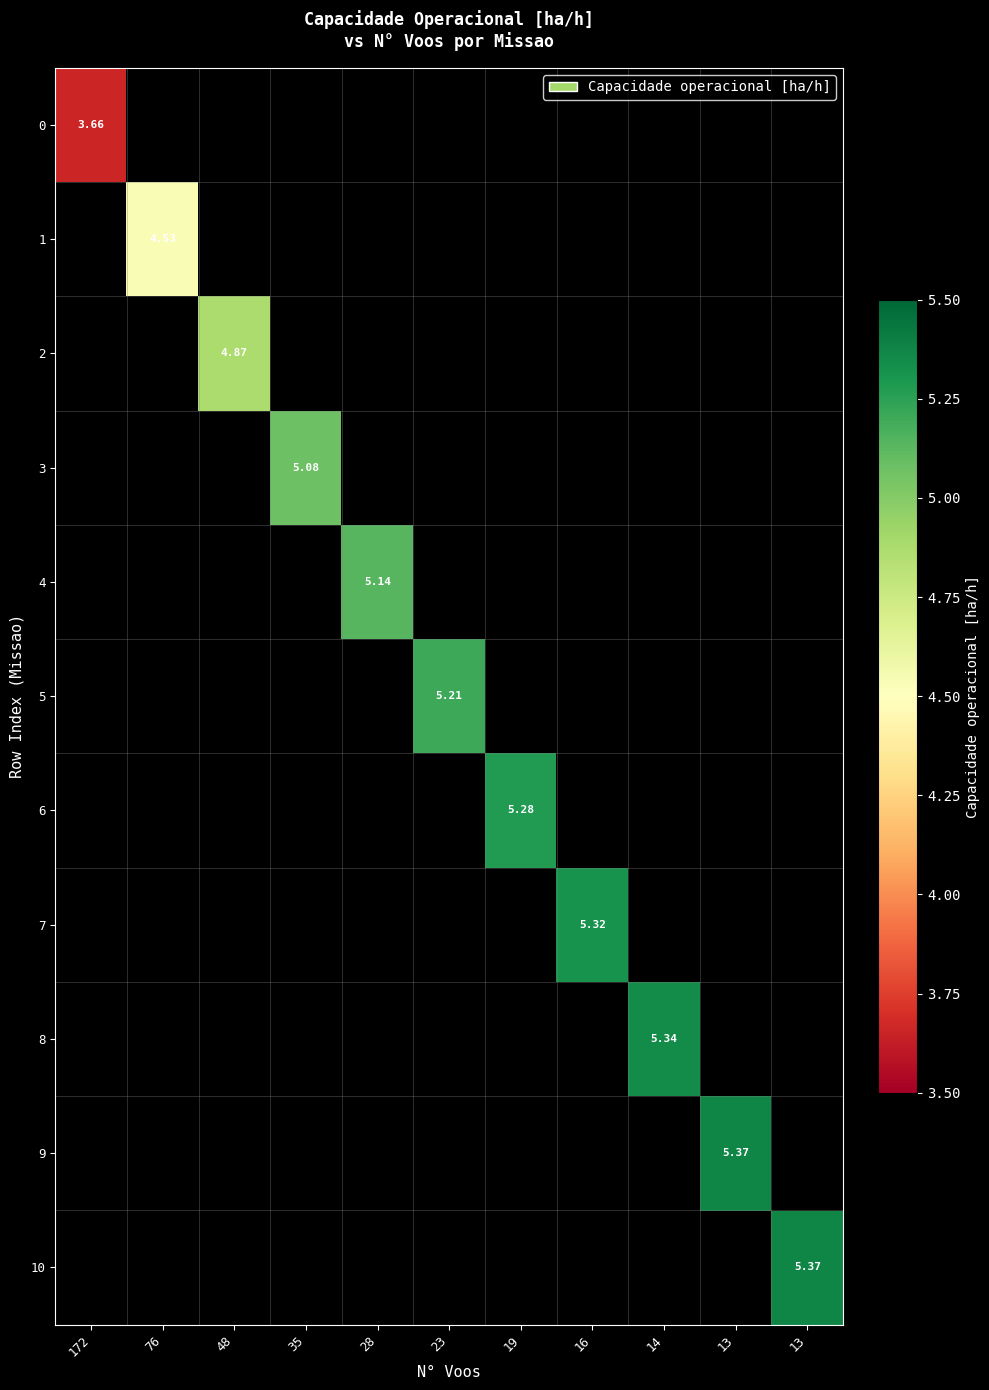

Is the value of 10 at 13 greater than the value of 6 at 14?

No